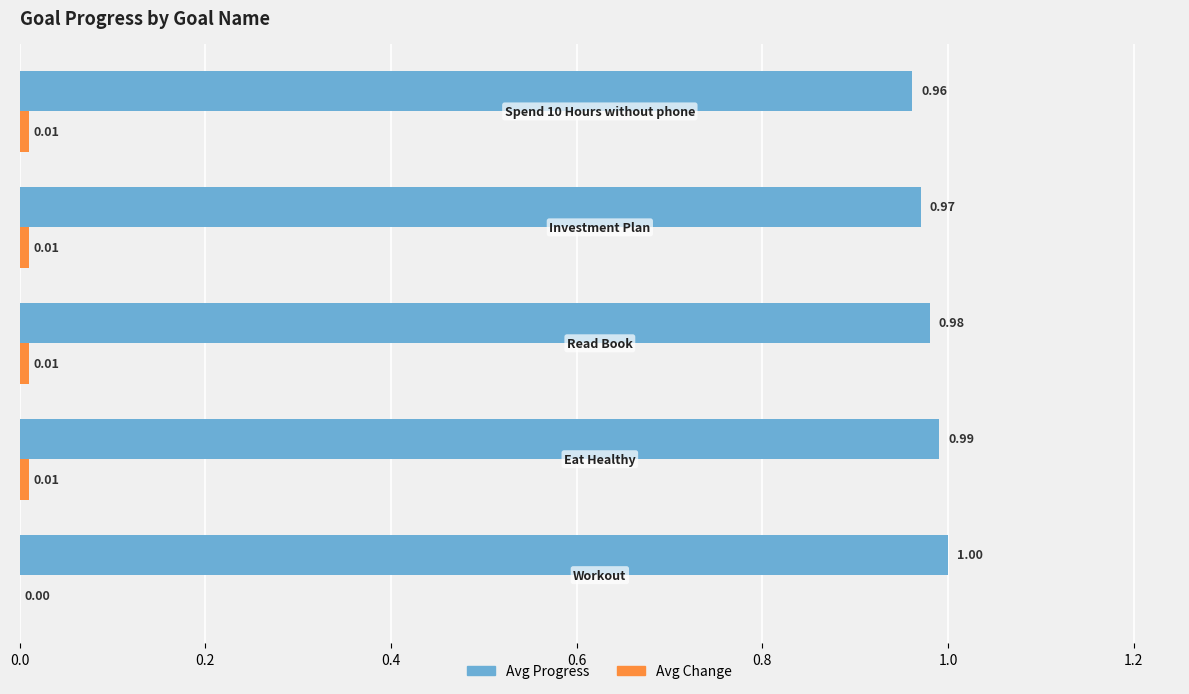

What is the sum of all Avg Progress values?

4.9